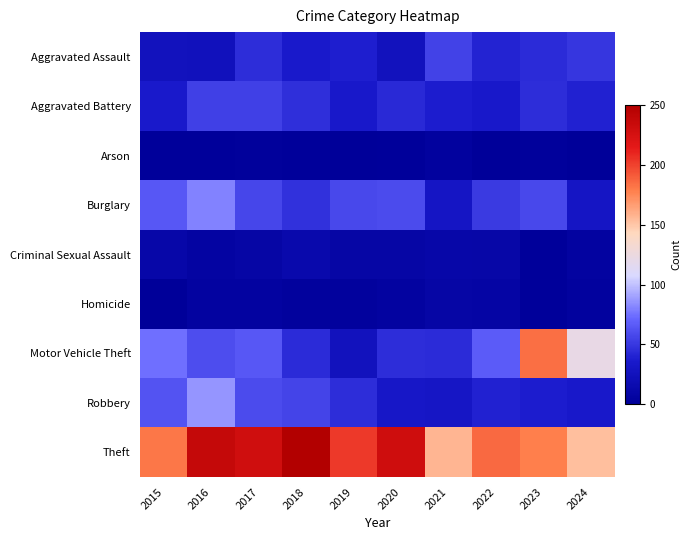

Reading left to right, transcribe all the data shown in this chart.

Aggravated Assault: 2015=26	2016=25	2017=45	2018=36	2019=39	2020=26	2021=55	2022=41	2023=44	2024=49
Aggravated Battery: 2015=36	2016=54	2017=54	2018=46	2019=35	2020=43	2021=38	2022=35	2023=45	2024=40
Arson: 2015=1	2016=1	2017=2	2018=1	2019=0	2020=1	2021=4	2022=0	2023=2	2024=0
Burglary: 2015=65	2016=81	2017=57	2018=47	2019=58	2020=59	2021=31	2022=51	2023=58	2024=31
Criminal Sexual Assault: 2015=11	2016=7	2017=9	2018=14	2019=9	2020=9	2021=11	2022=10	2023=1	2024=5
Homicide: 2015=0	2016=5	2017=5	2018=3	2019=3	2020=5	2021=9	2022=8	2023=1	2024=4
Motor Vehicle Theft: 2015=75	2016=60	2017=65	2018=44	2019=26	2020=45	2021=44	2022=67	2023=184	2024=122
Robbery: 2015=63	2016=86	2017=59	2018=56	2019=45	2020=33	2021=32	2022=40	2023=38	2024=35
Theft: 2015=181	2016=237	2017=229	2018=250	2019=203	2020=230	2021=157	2022=186	2023=178	2024=153